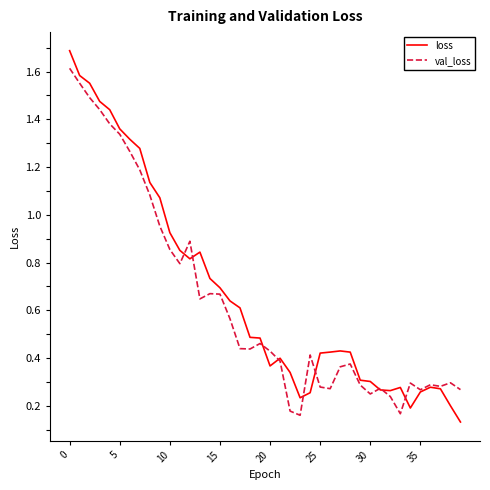

List the series in order of their overall mean, highest first.

loss, val_loss